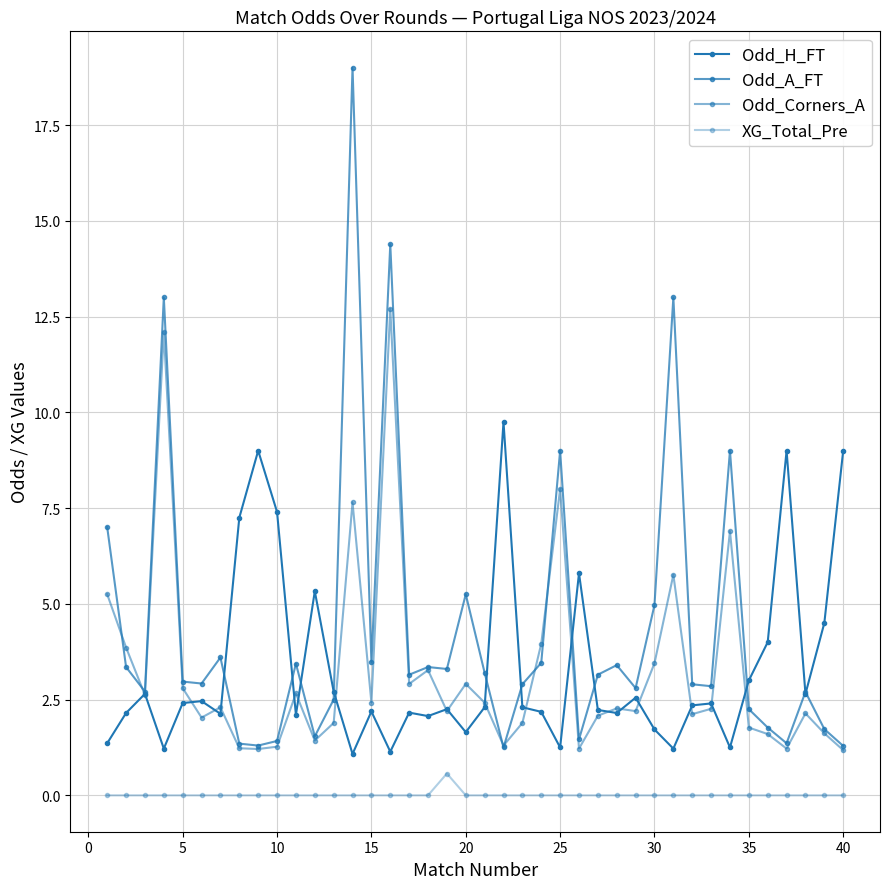

Is this an area chart (filled region under the line)?

No